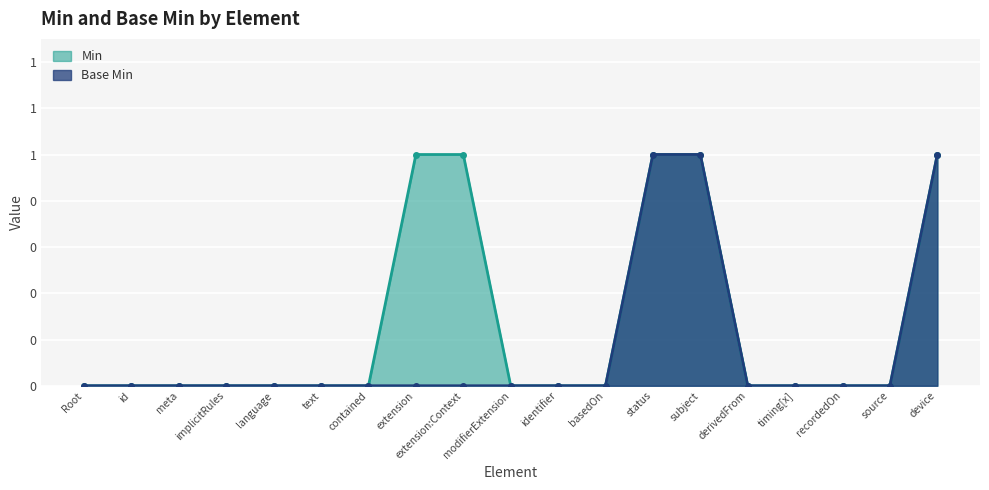

At how many categories does at least one series exceed 0?

5